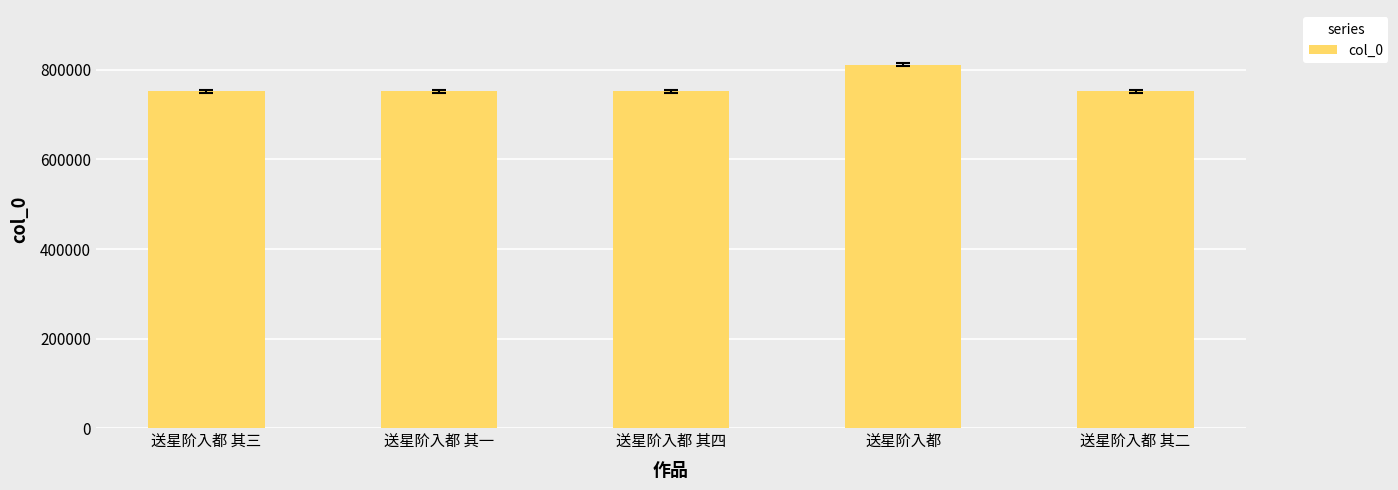

What is the difference between the maximum and minimum values?

59970